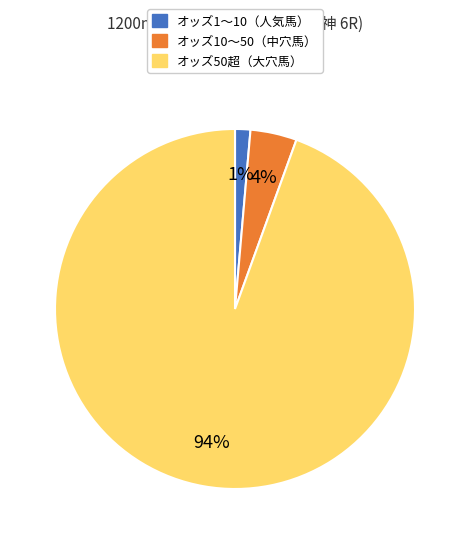

Is there a majority slice in this chart?

Yes